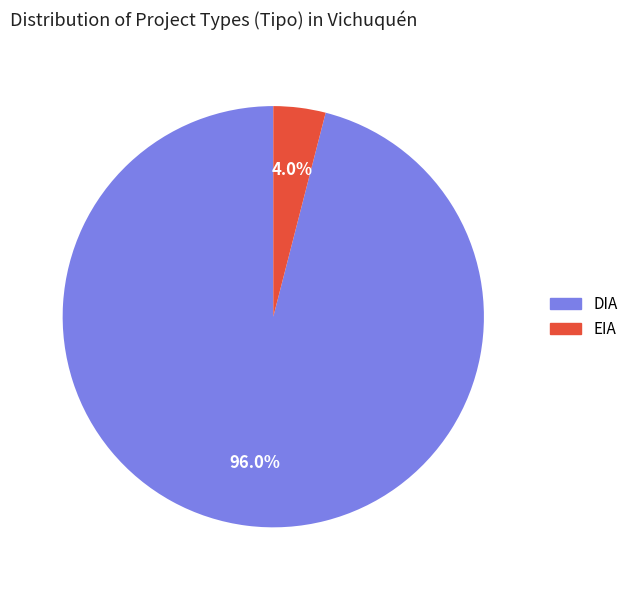

What is the smallest slice in the pie chart?

EIA